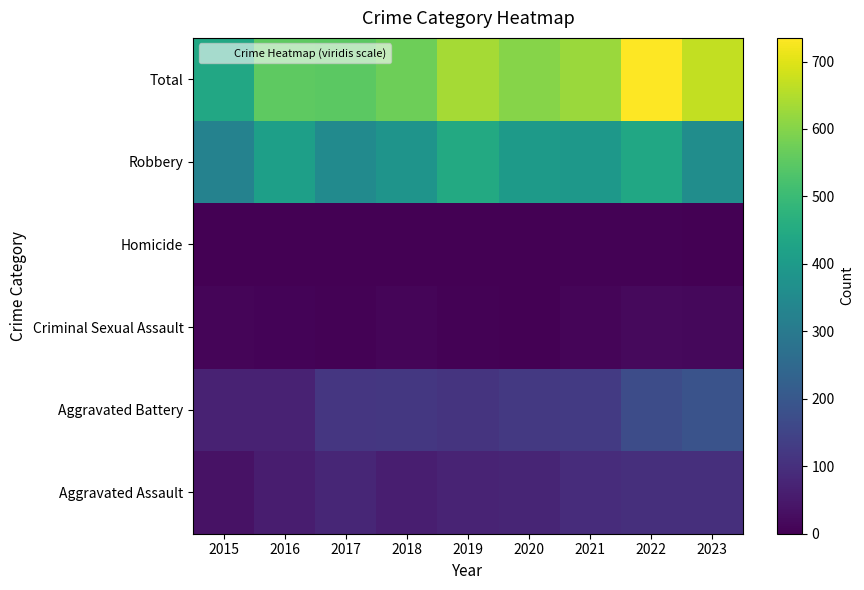

Reading right to left, extract all data points from this chart.

Aggravated Assault: 2023=100	2022=100	2021=94	2020=75	2019=74	2018=62	2017=79	2016=59	2015=35
Aggravated Battery: 2023=189	2022=172	2021=125	2020=122	2019=110	2018=120	2017=115	2016=71	2015=70
Criminal Sexual Assault: 2023=16	2022=20	2021=10	2020=2	2019=5	2018=9	2017=5	2016=8	2015=10
Homicide: 2023=2	2022=5	2021=4	2020=2	2019=1	2018=1	2017=1	2016=1	2015=0
Robbery: 2023=360	2022=438	2021=391	2020=400	2019=447	2018=381	2017=351	2016=414	2015=325
Total: 2023=667	2022=735	2021=624	2020=601	2019=637	2018=573	2017=551	2016=553	2015=440